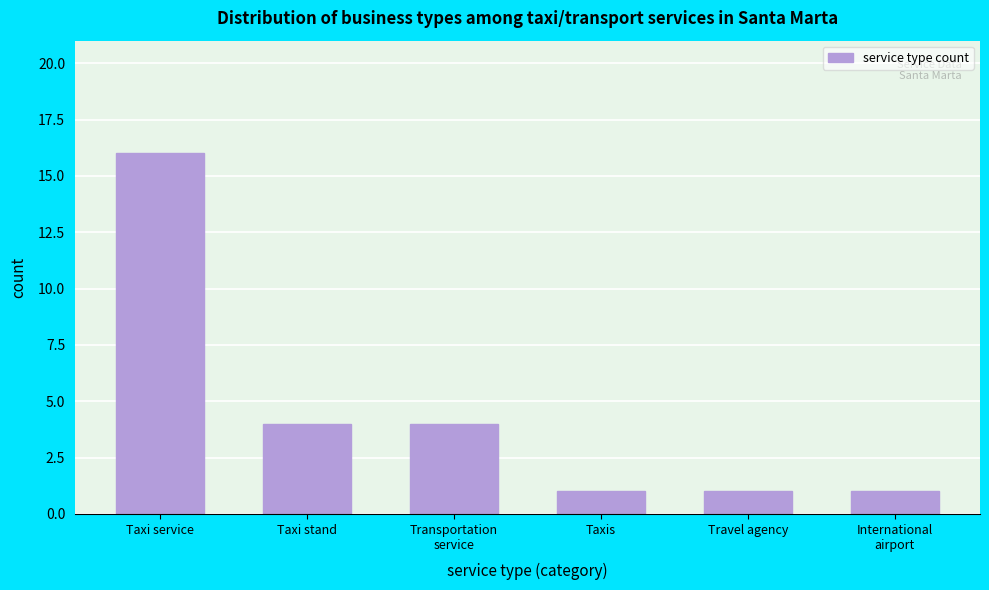

Reading left to right, list all the values displayed in this chart.

16	4	4	1	1	1